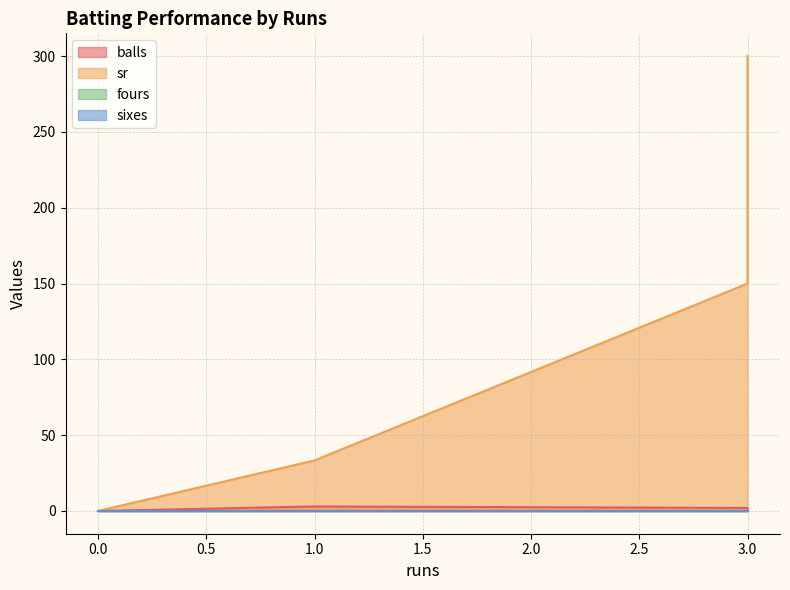

Is the value of sixes at 3 greater than the value of fours at 1?

No